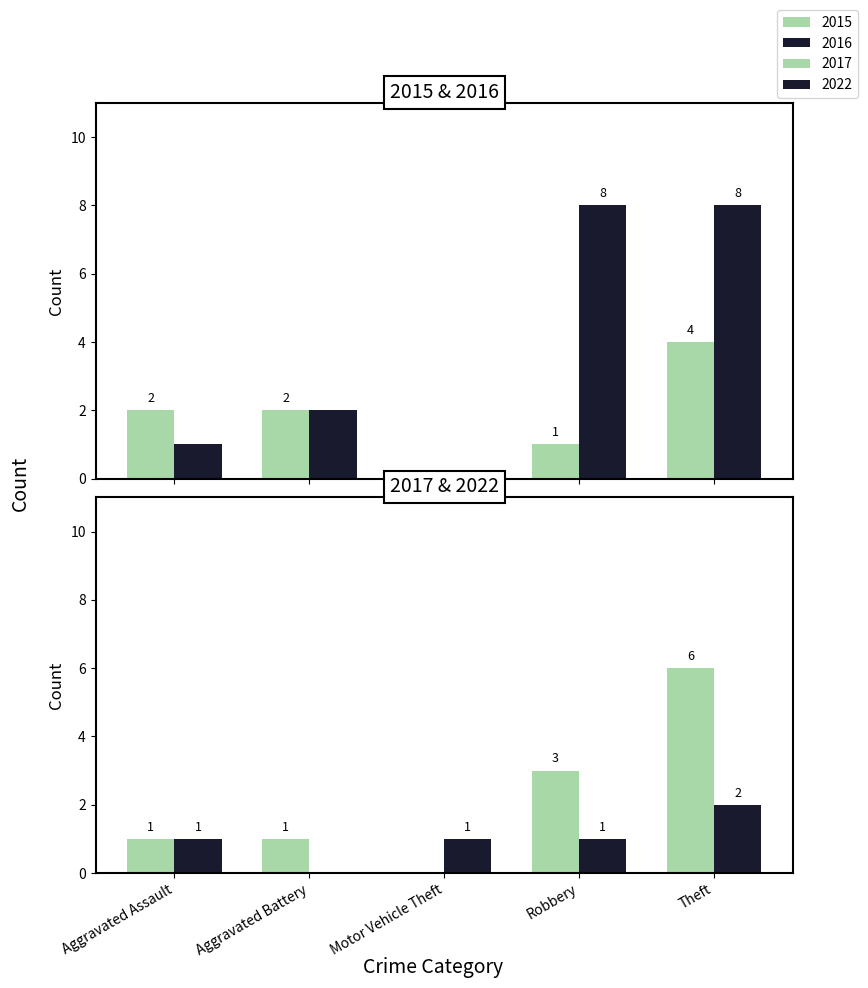

How many categories are shown in the chart?

5